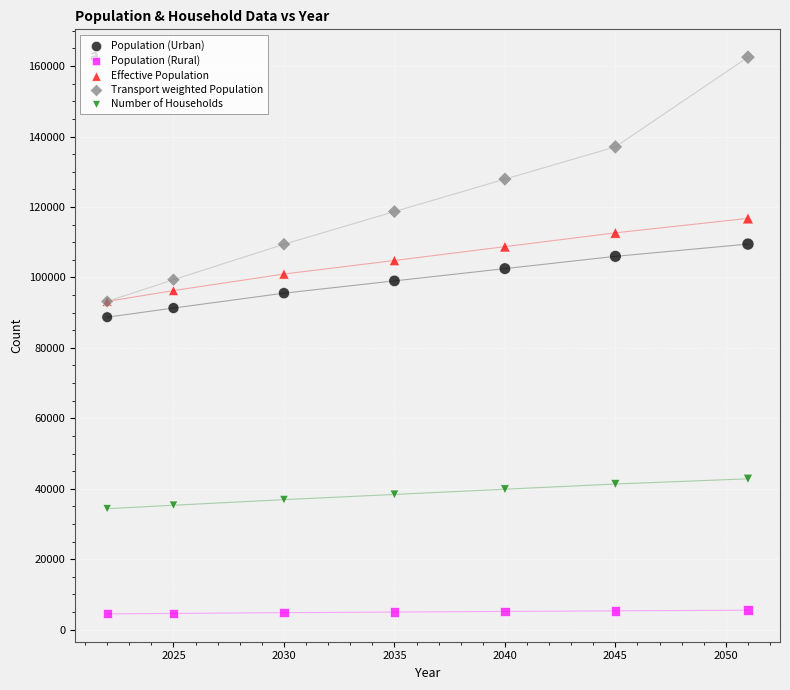

Across all series, what Y value is closest to 83497?

88707